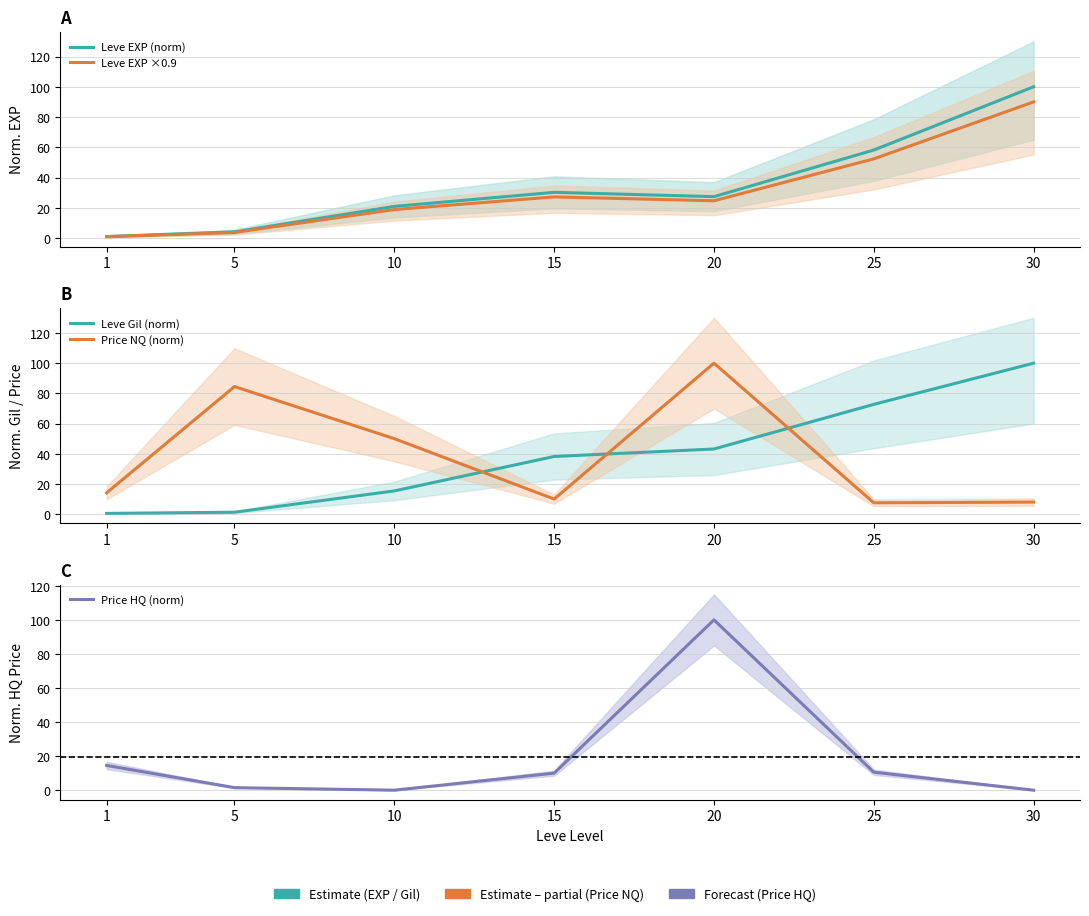

Where is Leve EXP (norm) nearest to the value 50?

25